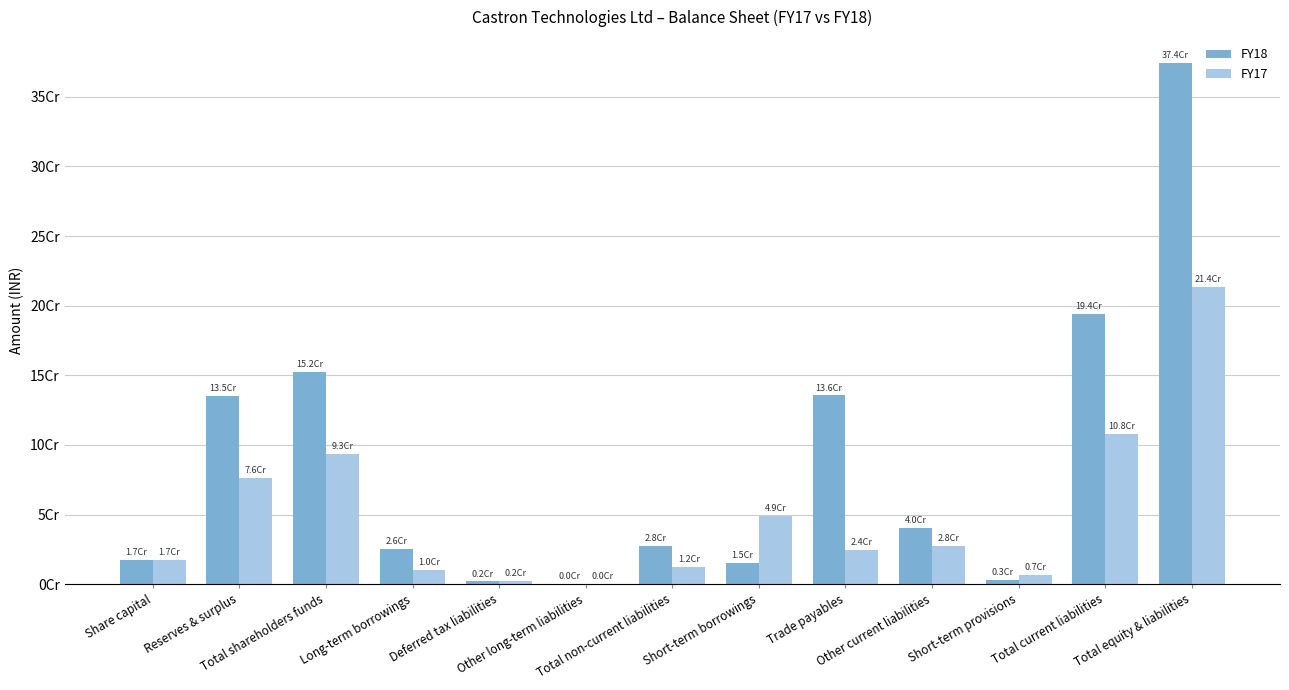

Are the bars grouped side by side (vs. stacked)?

Yes